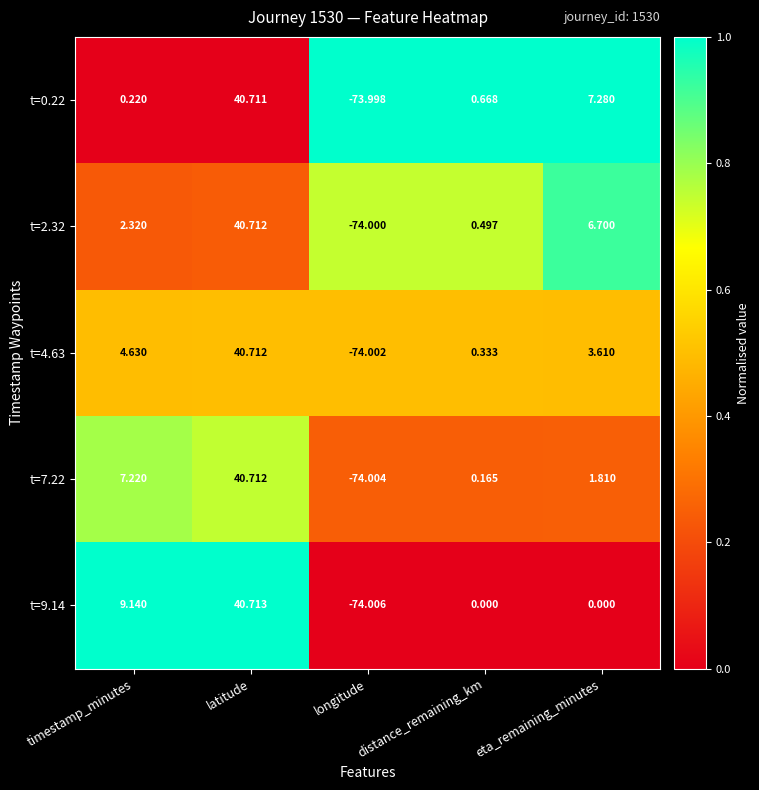

Is the value of t=2.32 at distance_remaining_km greater than the value of t=9.14 at distance_remaining_km?

Yes